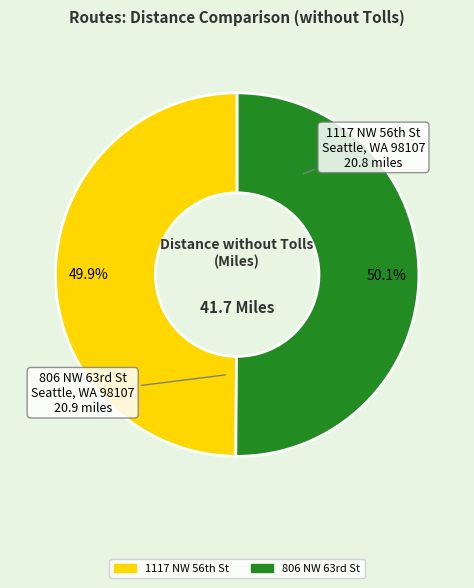

Is there a majority slice in this chart?

Yes